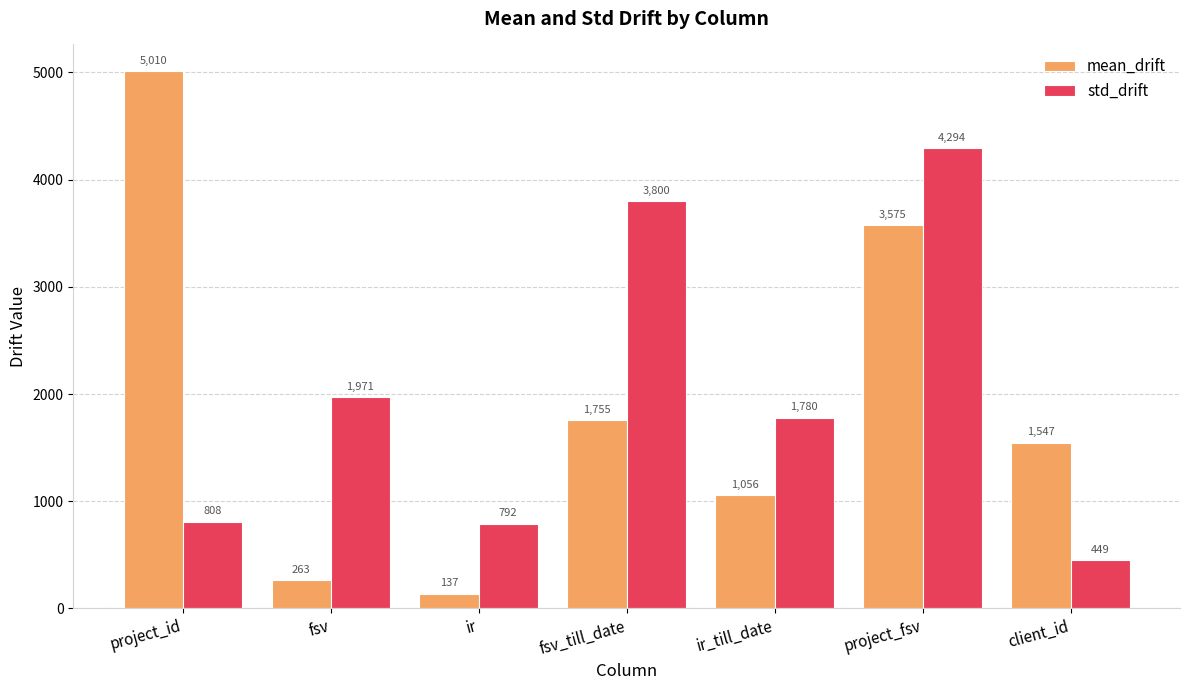

At project_fsv, list the series in order from largest to smallest.

std_drift, mean_drift